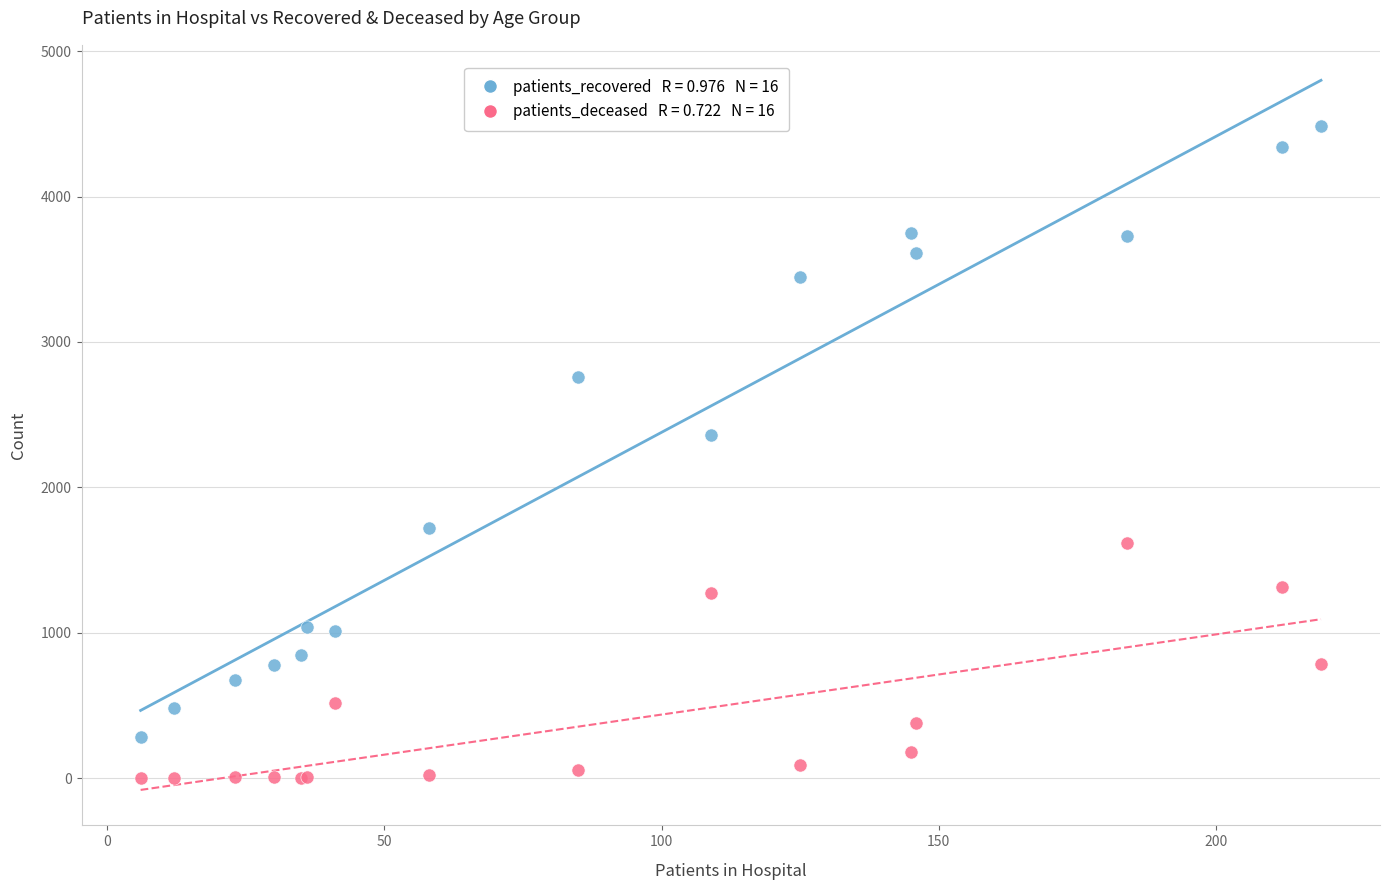

Across all series, what Y value is closest to 2242?

2357